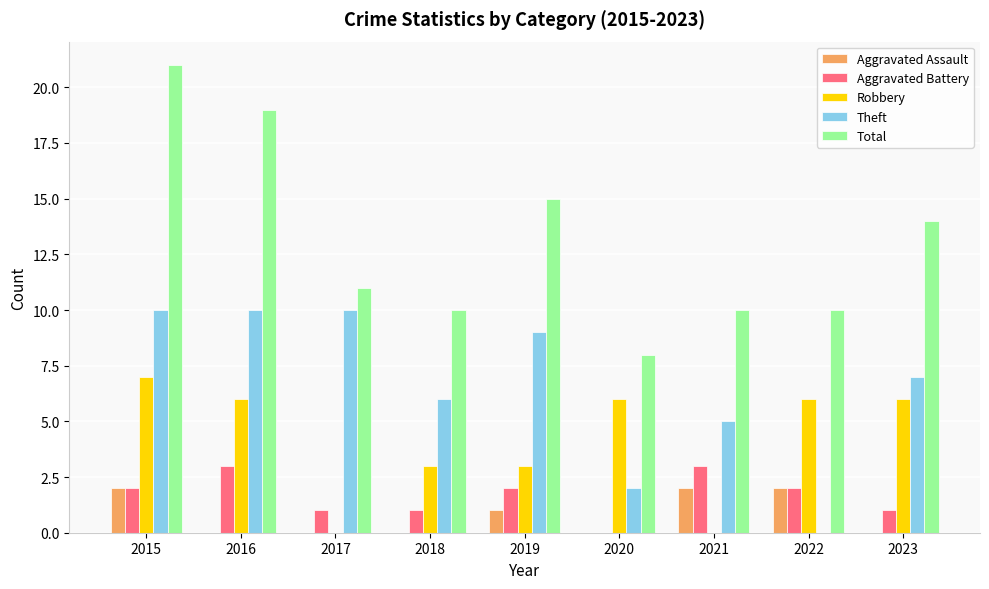

How many groups of bars are there?

9